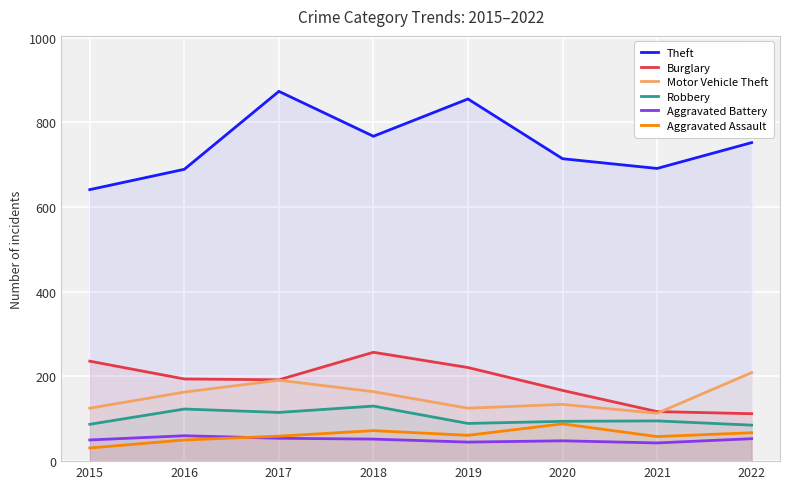

What is the sum of all Burglary values?

1496